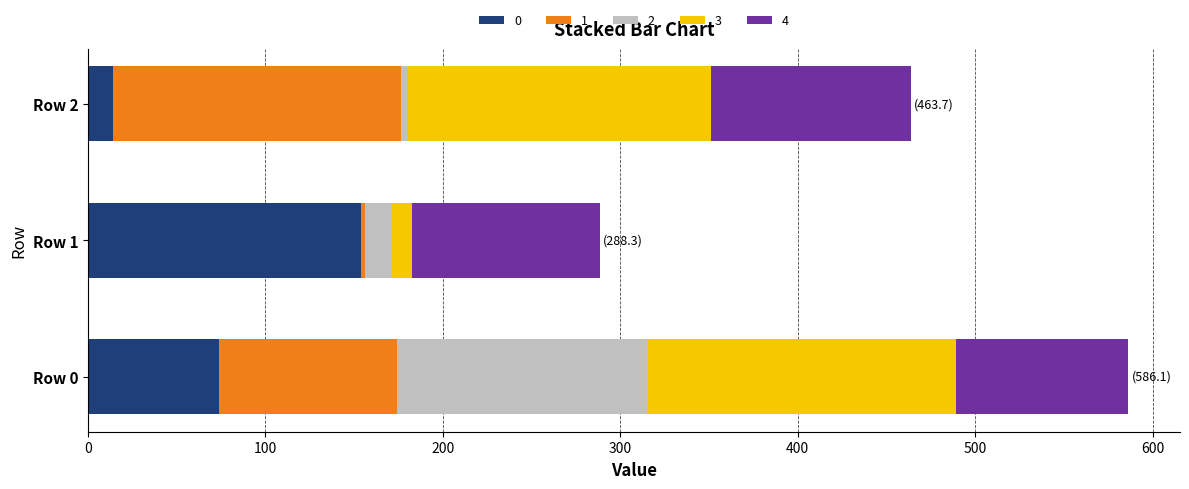

At which label does 0 reach its minimum?

Row 2